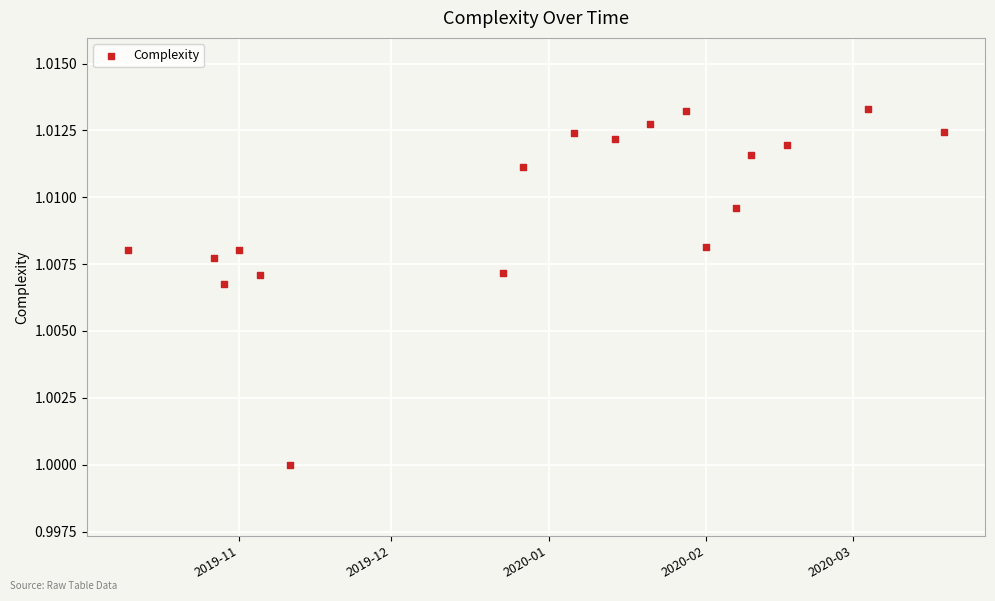

What is the range of X values (max minus min)?

161.0